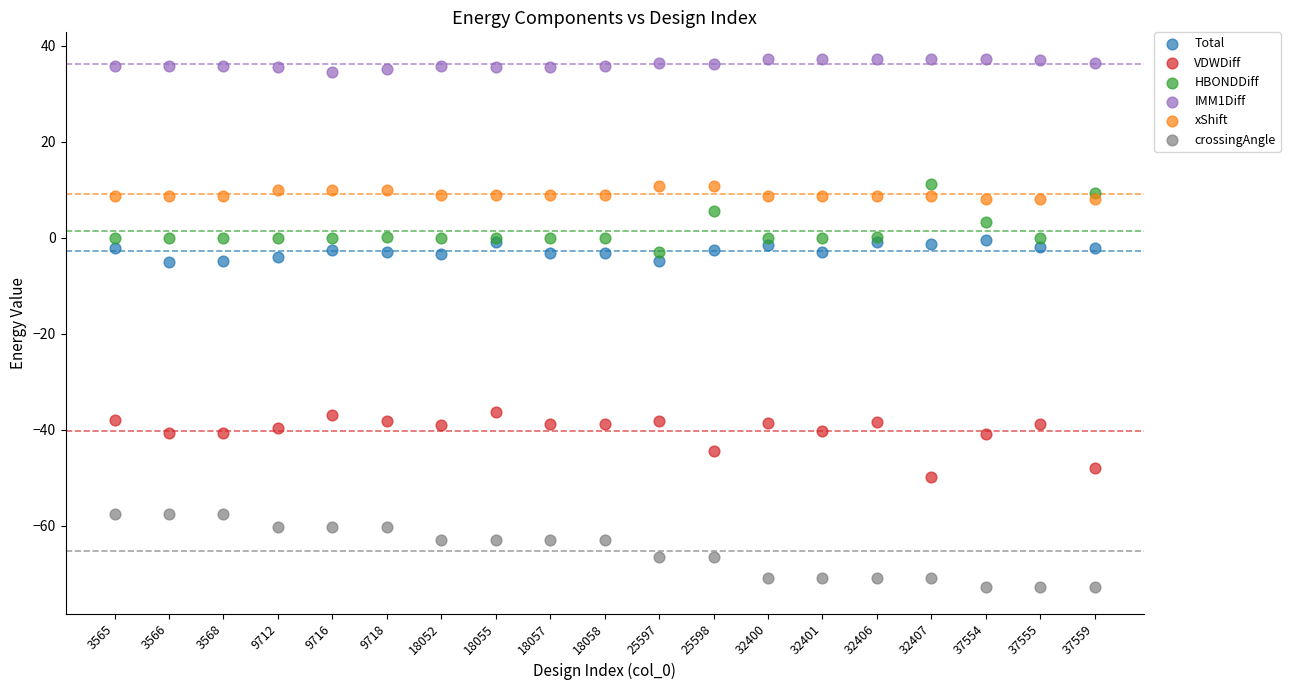

Which series contains the lowest Y value?

crossingAngle